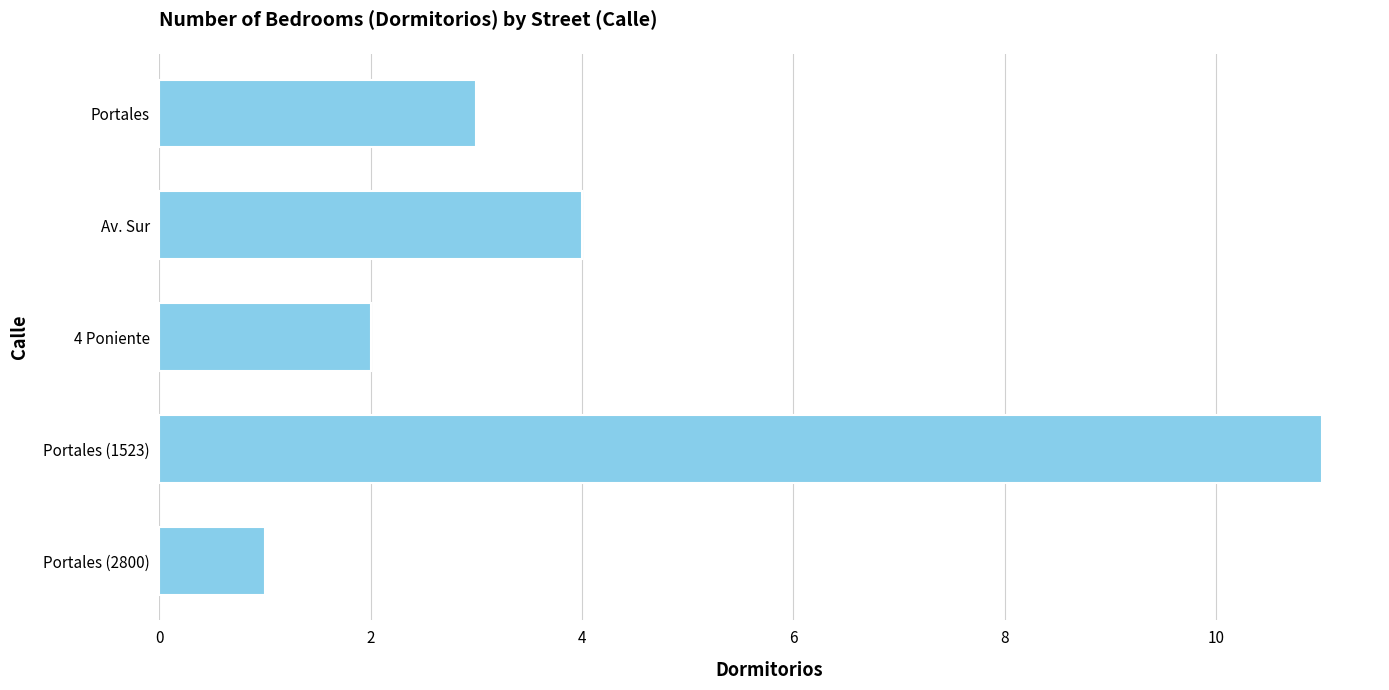

What is the sum of all values?

21